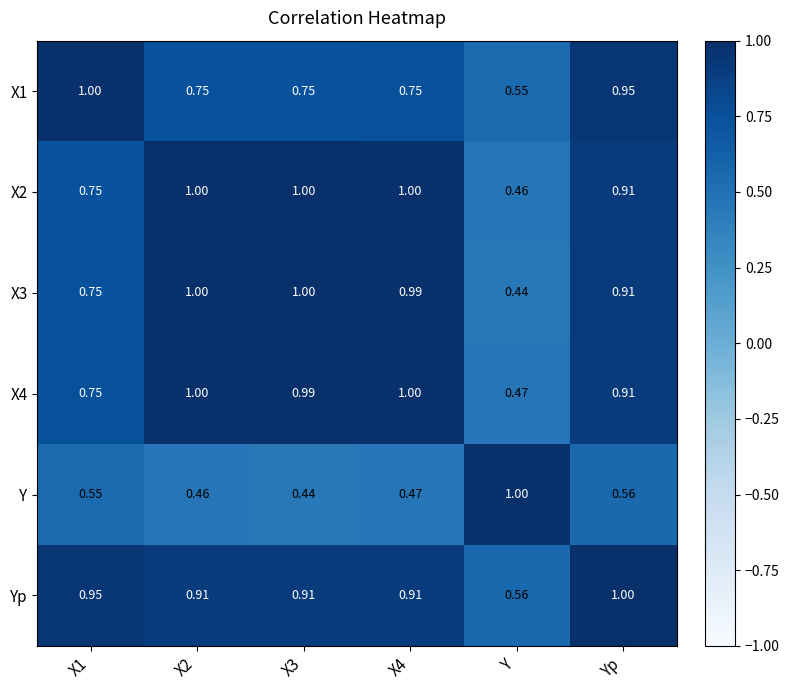

At which label is X1 closest to 0?

Y